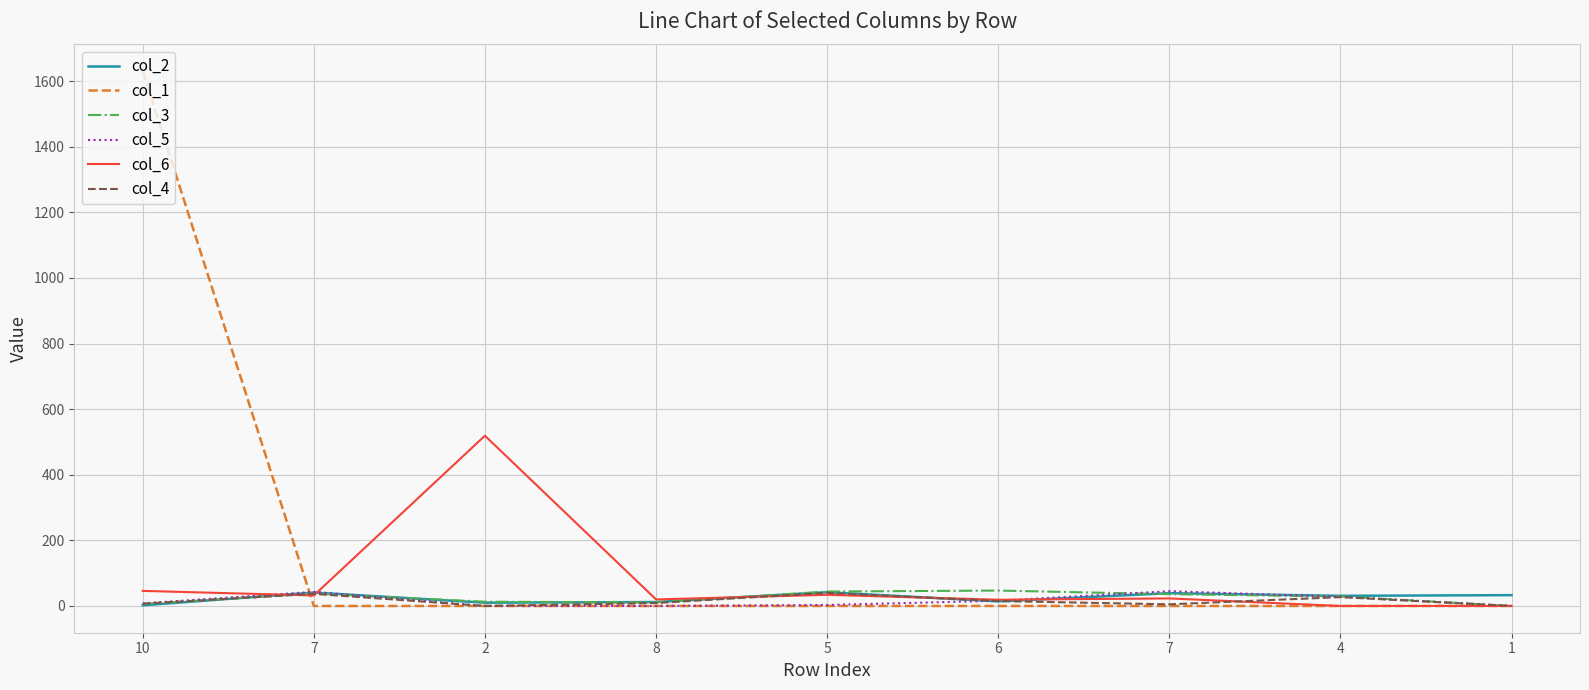

What is the minimum value for col_2?

2.0